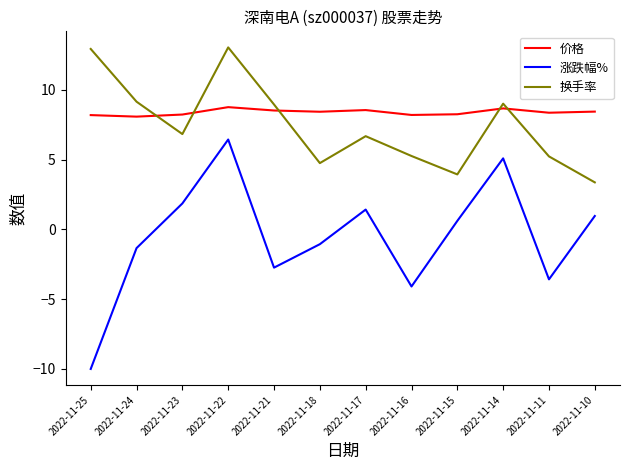

What is the sum of all 价格 values?

100.7